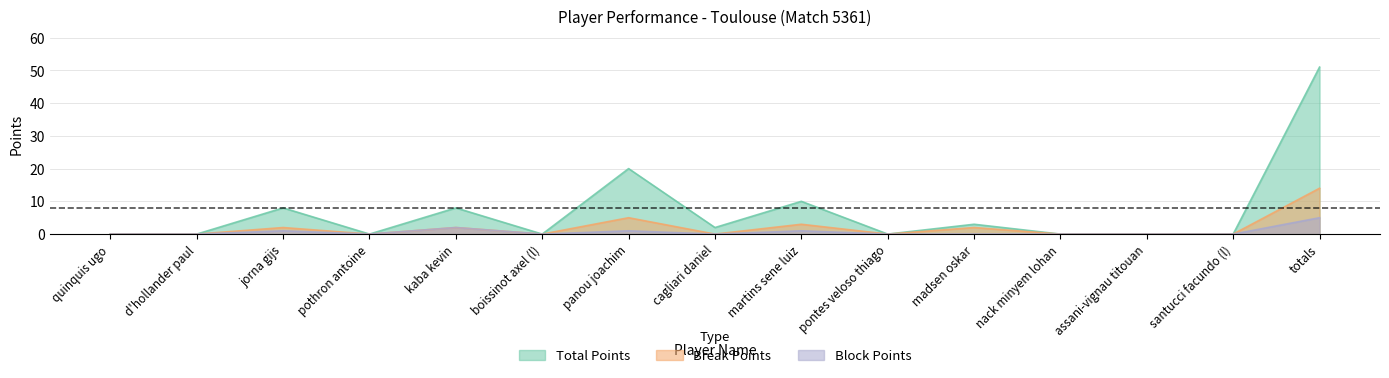

How many values in Block Points are above zero?

5